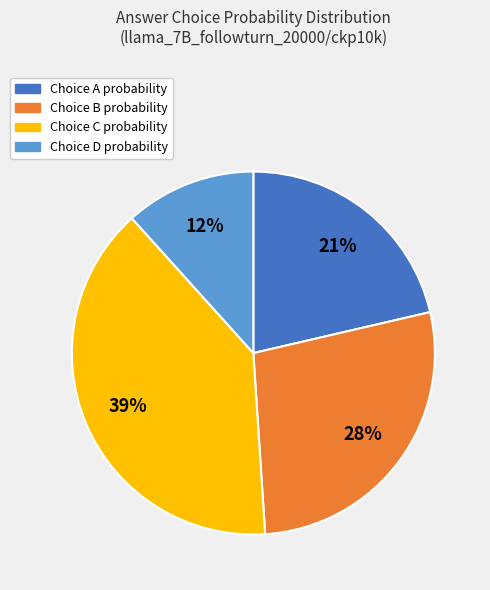

Count the number of slices in the pie.

4